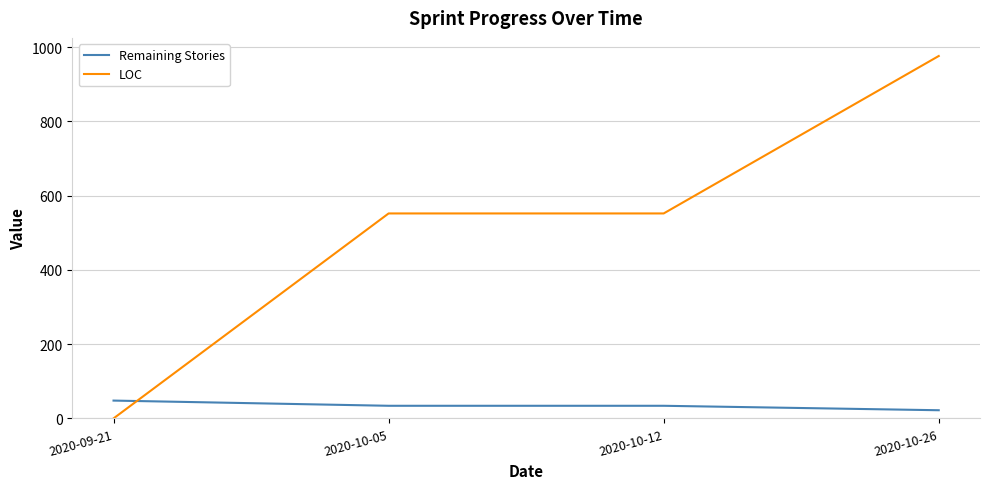

Does the chart display data point markers on the line(s)?

No